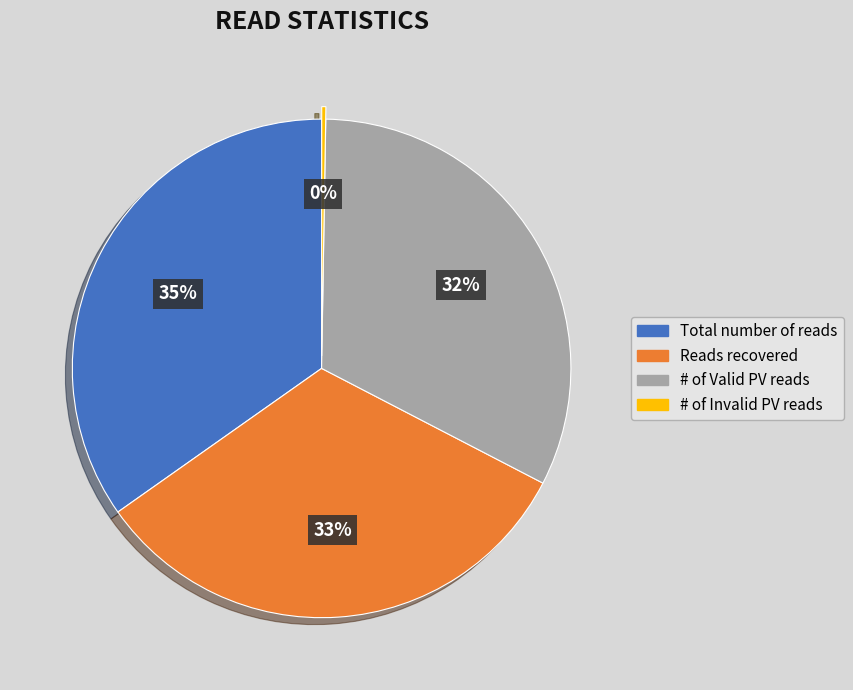

Combined, do # of Valid PV reads and Reads recovered account for over 50%?

Yes